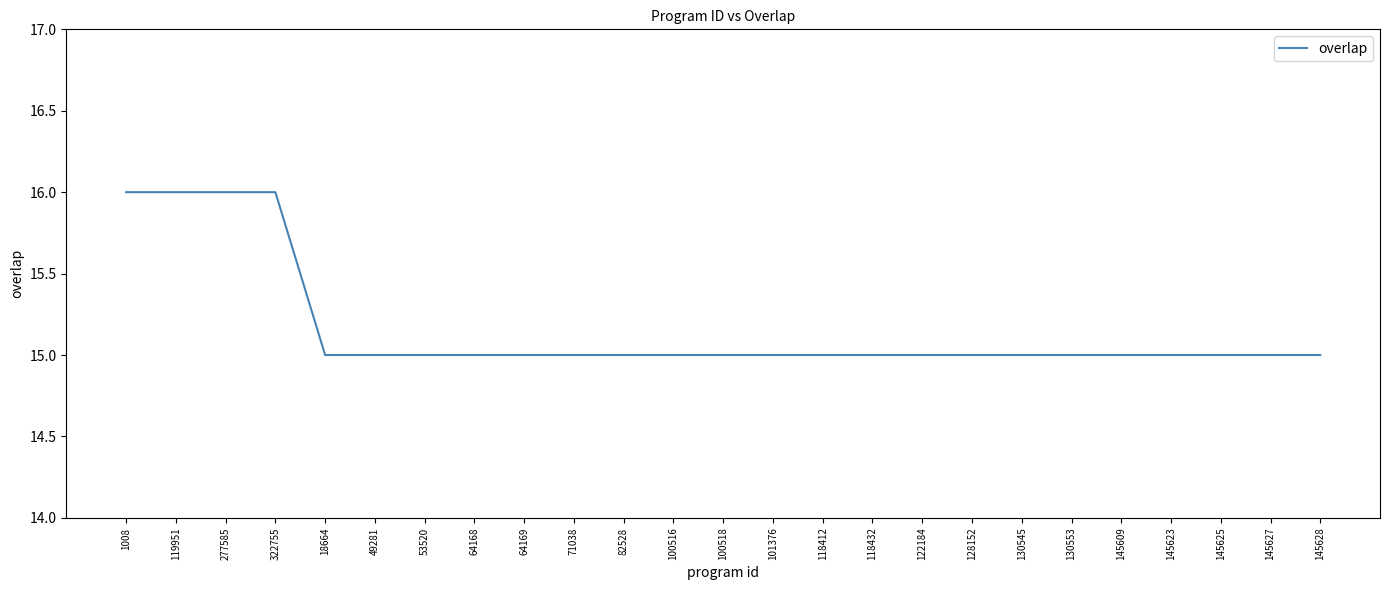

True or false: the data shows 22 at 145623.

False